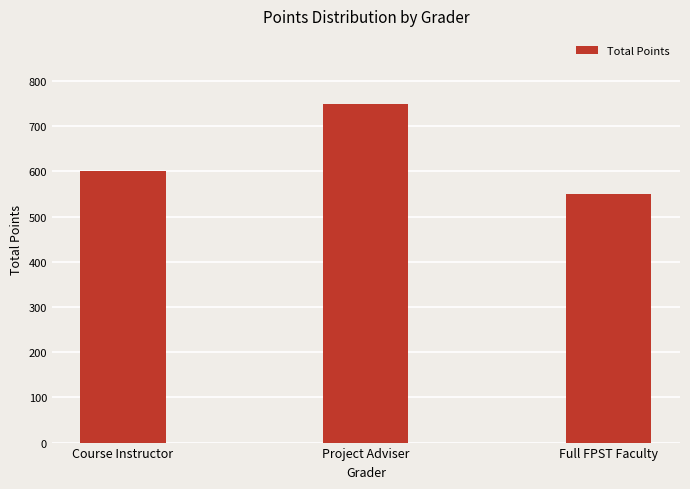

Rank the categories by value from highest to lowest.

Project Adviser, Course Instructor, Full FPST Faculty